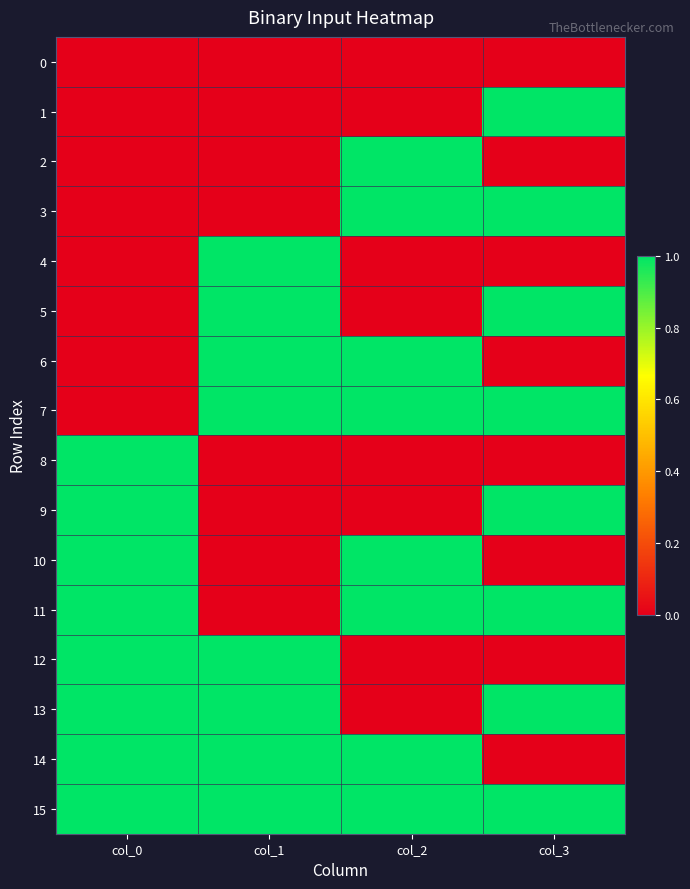

Rank the series at col_1 from highest to lowest value.

4, 5, 6, 7, 12, 13, 14, 15, 0, 1, 2, 3, 8, 9, 10, 11